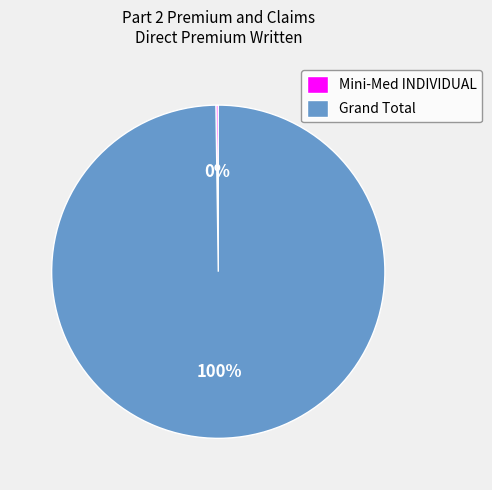

To the nearest percent, what is the difference between the largest and smallest slice percentages?

100%